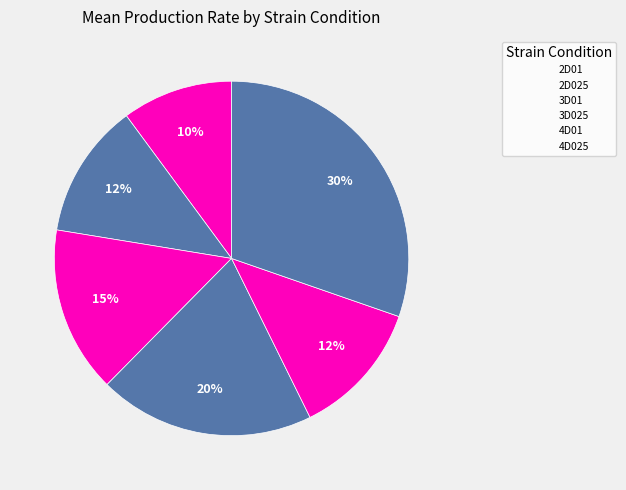

How many slices are in this pie chart?

6